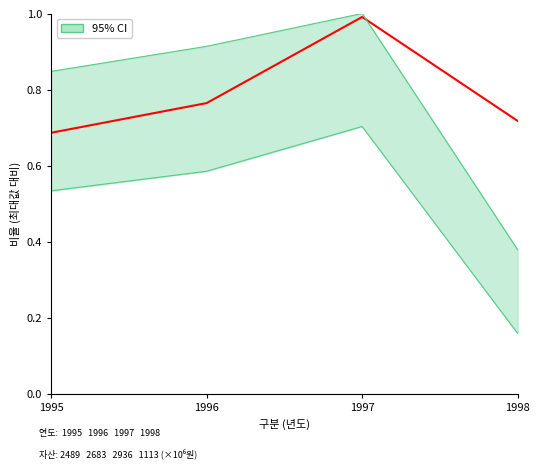

Reading left to right, extract all data points from this chart.

0.7	0.8	1.0	0.7